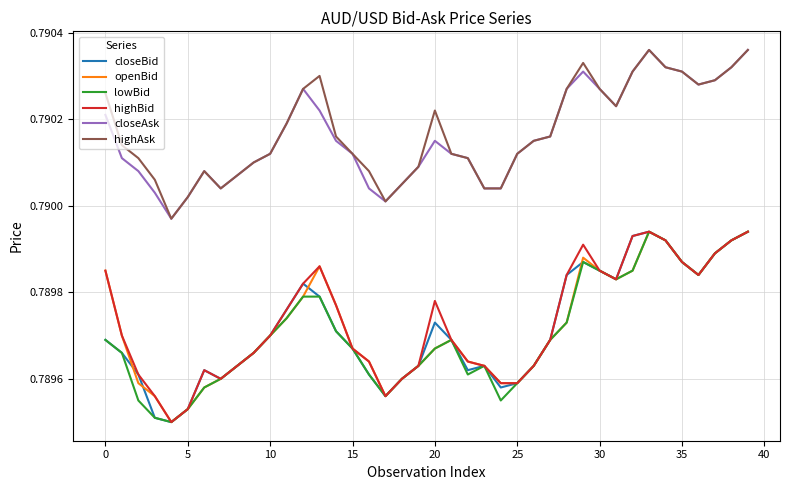

Which series has the largest total across all categories?

highAsk